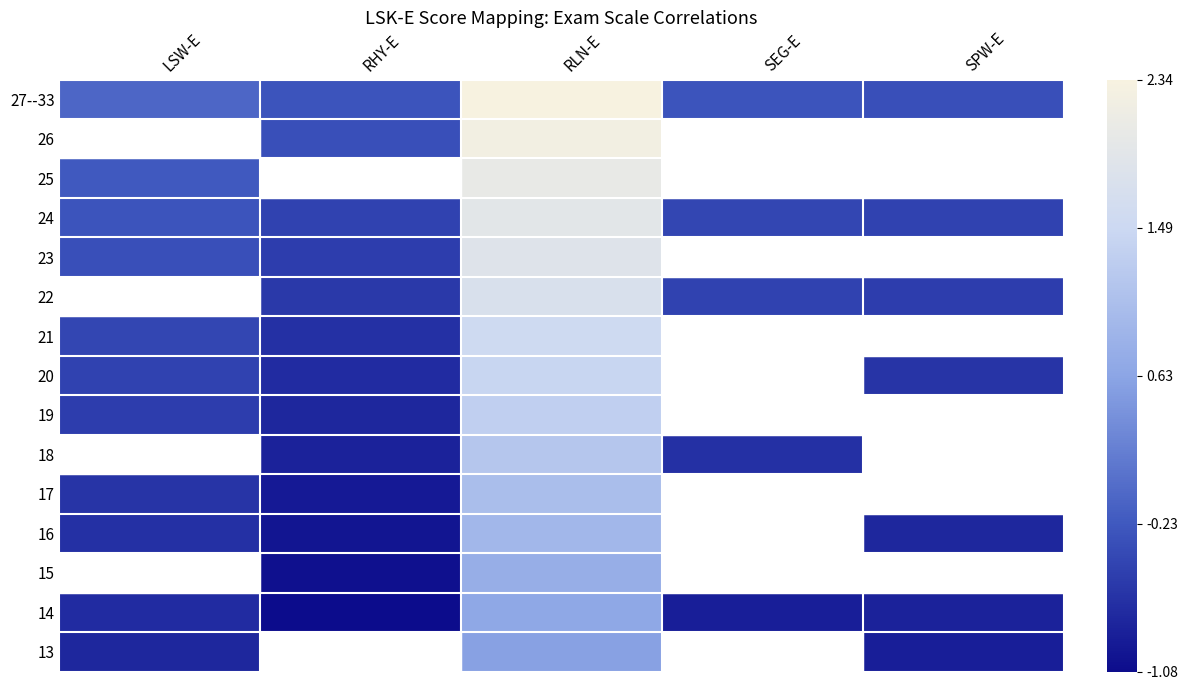

List the series in order of their peak value, highest first.

27--33, 26, 25, 24, 23, 22, 21, 20, 19, 18, 17, 16, 15, 14, 13